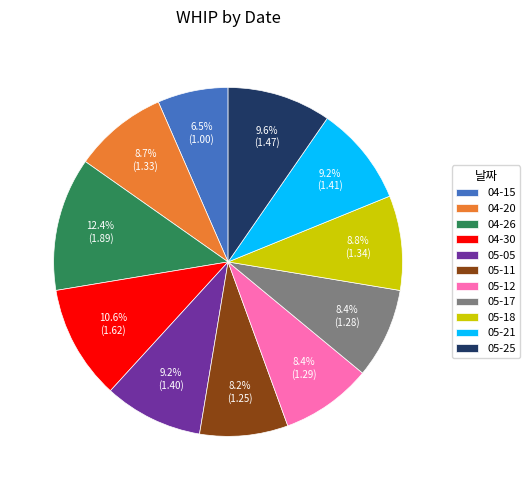

Is the sum of 05-25 and 04-15 greater than half?

No